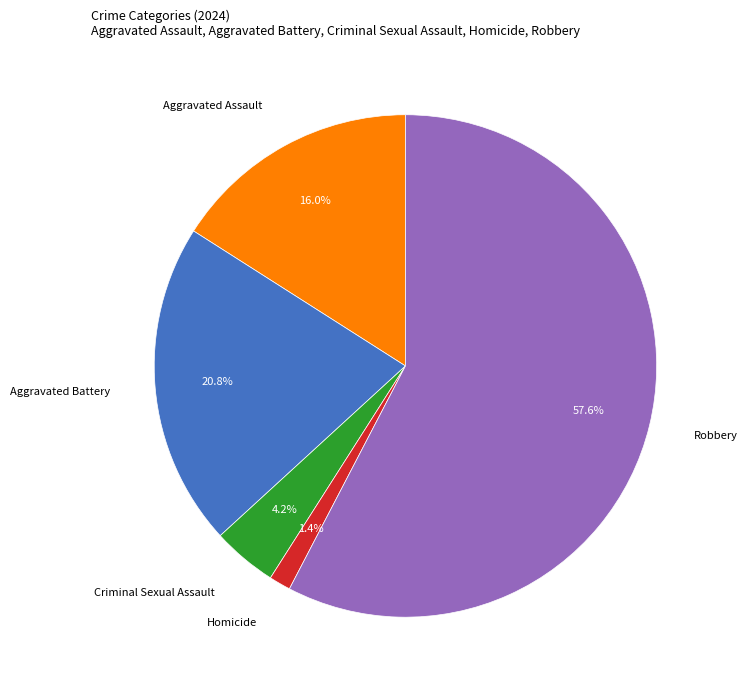

Does any single category account for the majority?

Yes